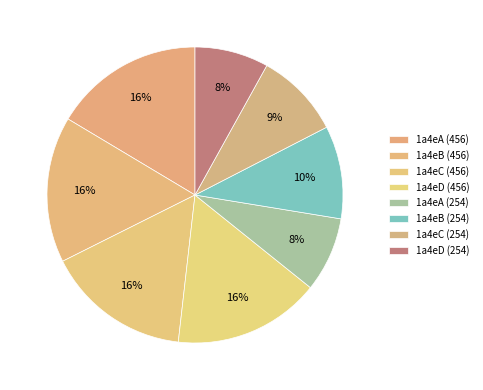

How many segments does this pie chart have?

8